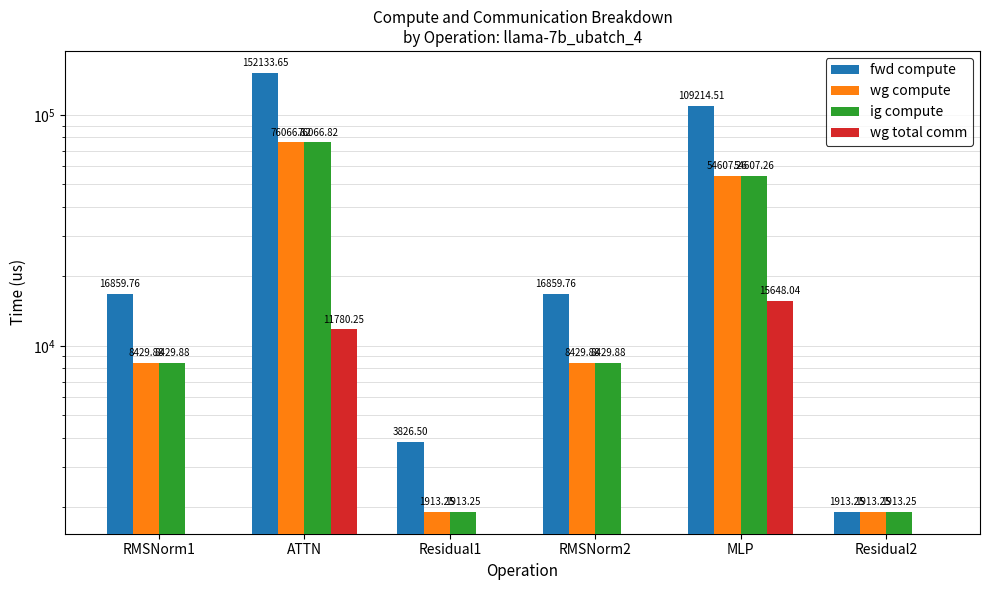

What are all the series names shown in the legend?

fwd compute, wg compute, ig compute, wg total comm